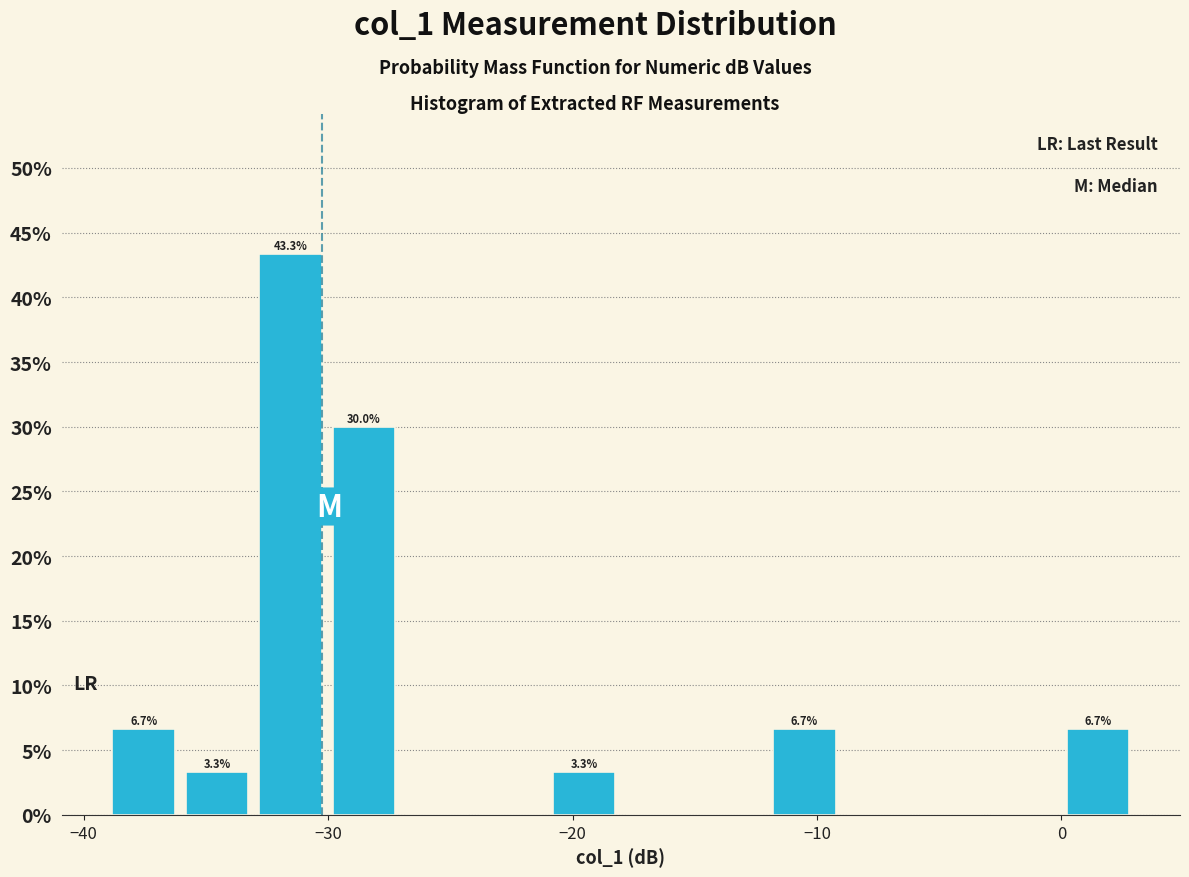

Around what value on the x-axis is the tallest bar? Give the approximate position of its centre, as read against the axis.

-32